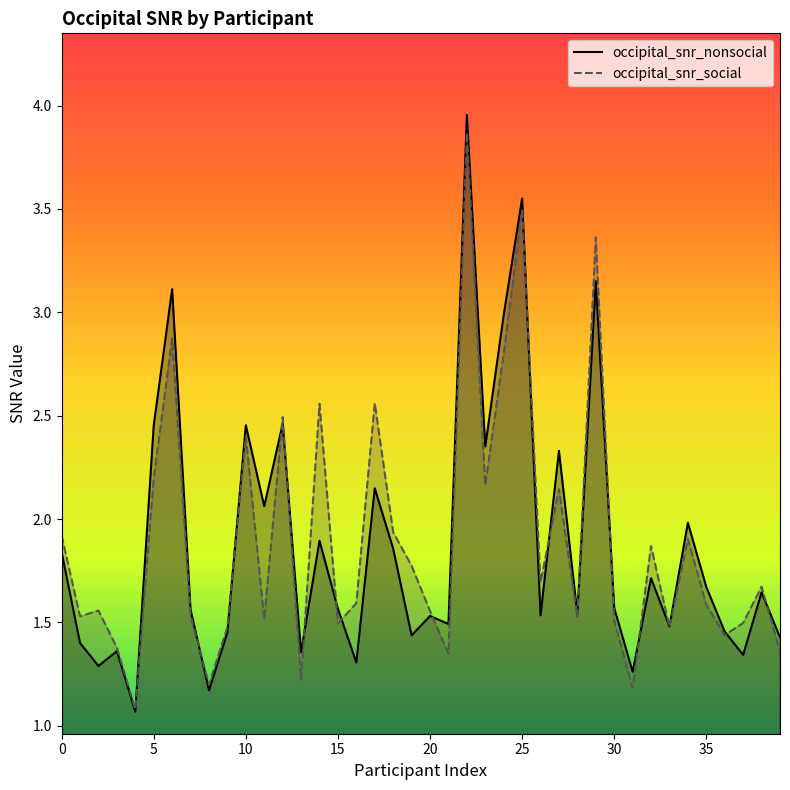

Between 38 and 34, which is larger?

34